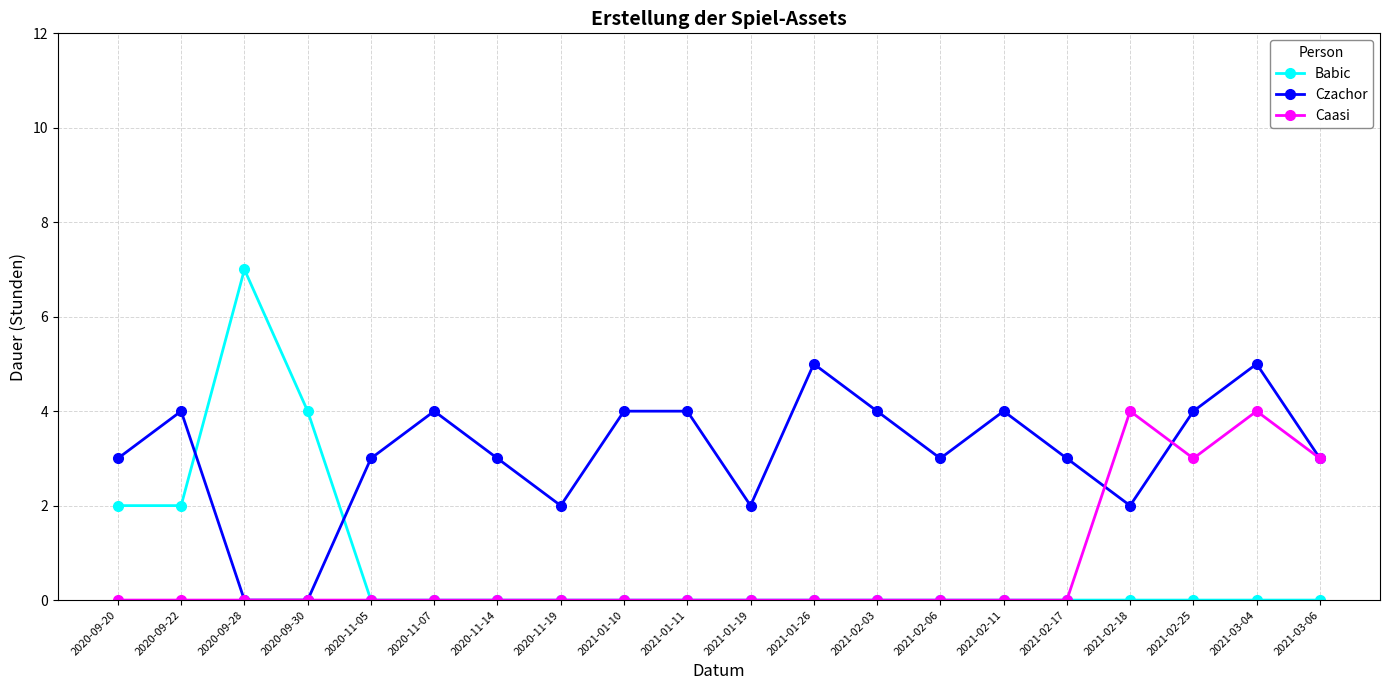

In Babic, how many points are higher than both neighbors (excluding endpoints)?

1